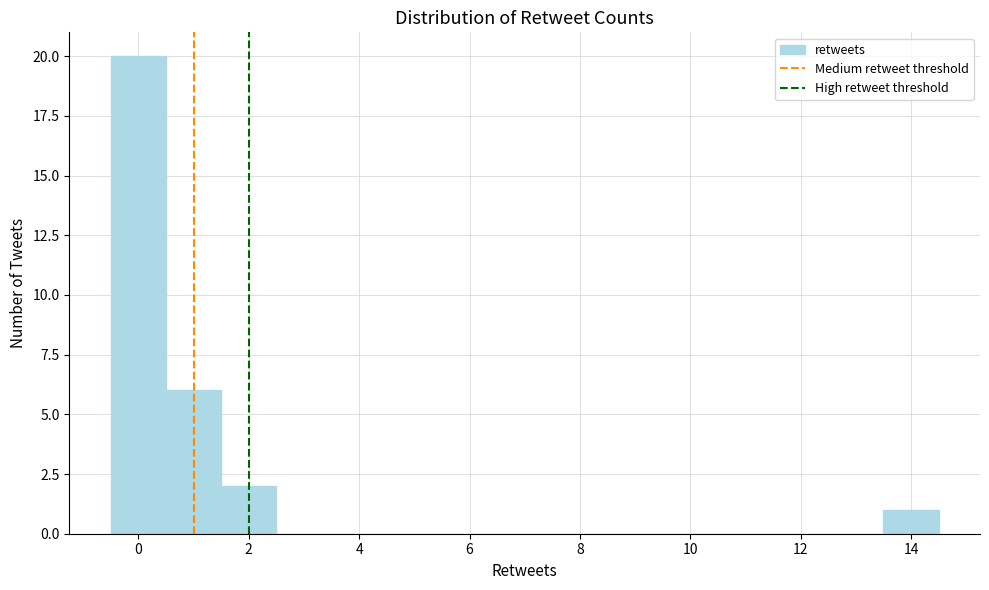

Reading left to right, transcribe this chart: for each bar, give the range it covers on the x-axis and its height. Neither the bar edges nor the heights are printed on the chart, so give them approximately, as read against the axes.

-0.5 to 0.5: 20
0.5 to 1.5: 6
1.5 to 2.5: 2
2.5 to 3.5: 0
3.5 to 4.5: 0
4.5 to 5.5: 0
5.5 to 6.5: 0
6.5 to 7.5: 0
7.5 to 8.5: 0
8.5 to 9.5: 0
9.5 to 10.5: 0
10.5 to 11.5: 0
11.5 to 12.5: 0
12.5 to 13.5: 0
13.5 to 14.5: 1